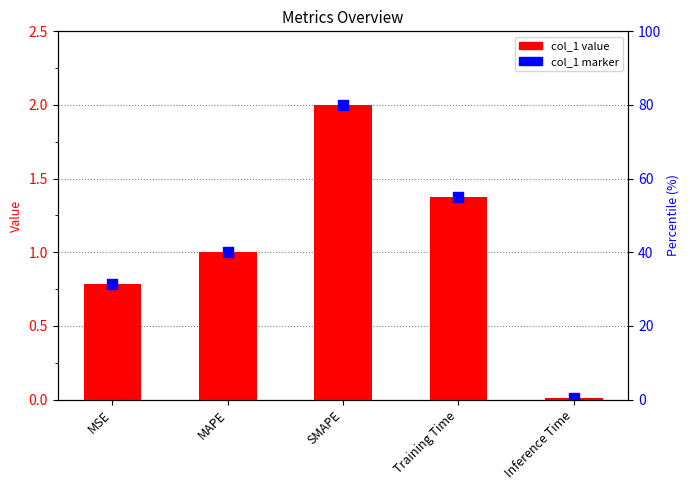

Which series reaches the minimum Y coordinate?

col_1 value